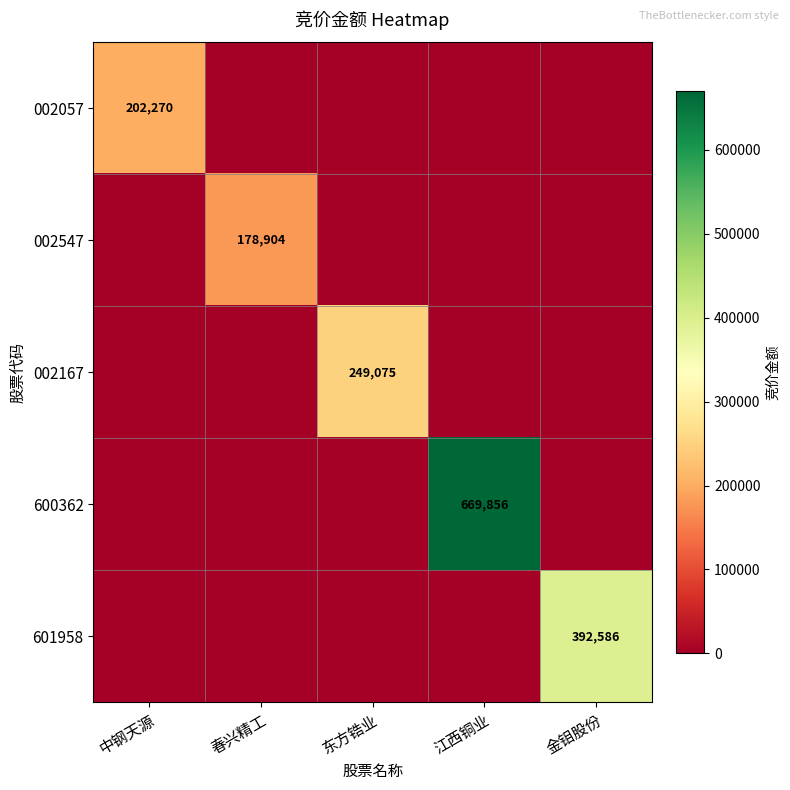

Which series has the widest spread of values?

600362